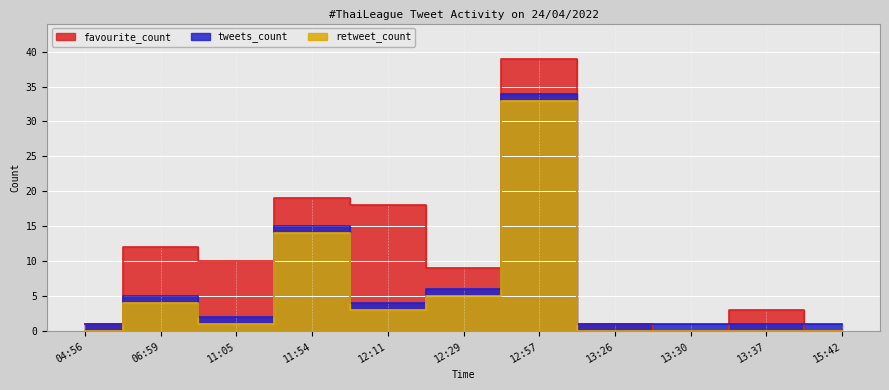

Reading left to right, what are all the values shown in this chart?

favourite_count: 1	12	10	19	18	9	39	1	0	3	0
tweets_count: 1	5	2	15	4	6	34	1	1	1	1
retweet_count: 0	4	1	14	3	5	33	0	0	0	0